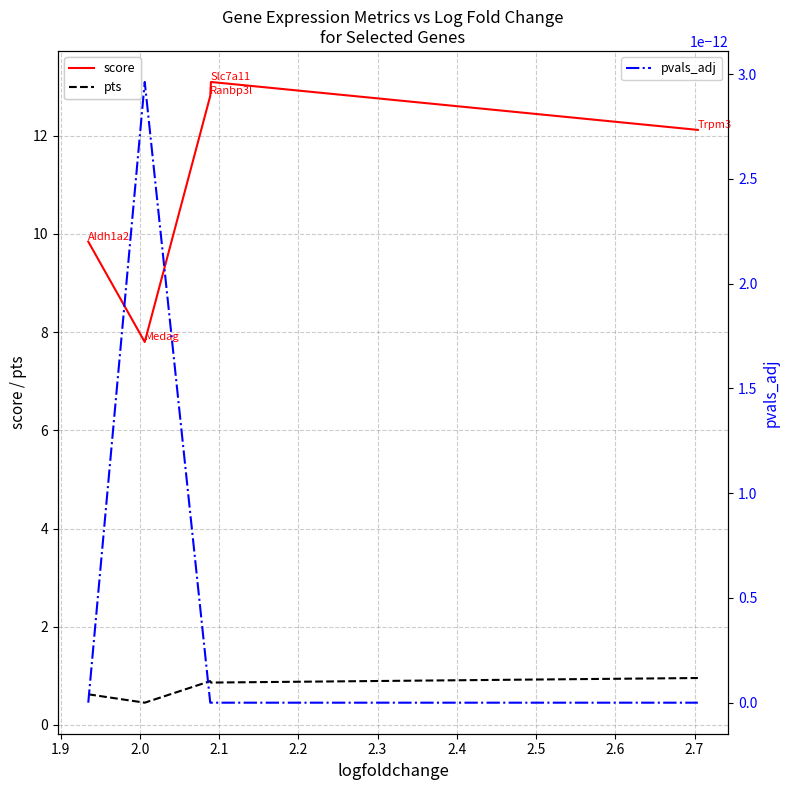

True or false: pts and score intersect in this chart.

False